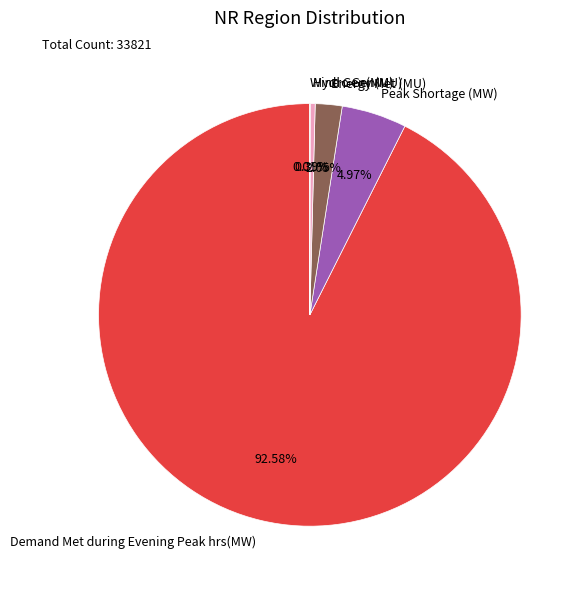

Do Energy Met (MU) and Demand Met during Evening Peak hrs(MW) together represent more than half of the pie?

Yes